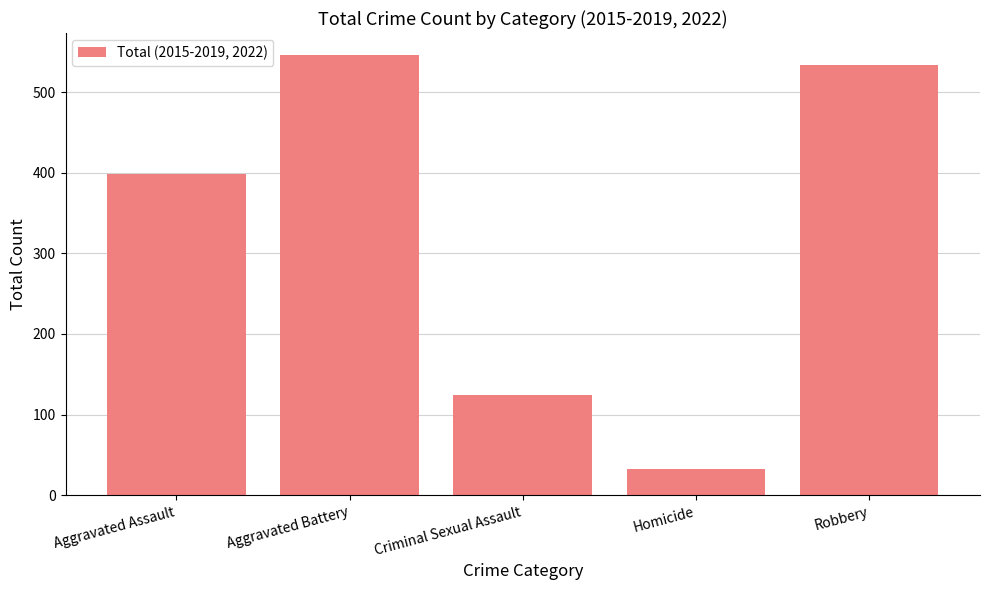

What is the approximate value at Criminal Sexual Assault, to the nearest 100?

100